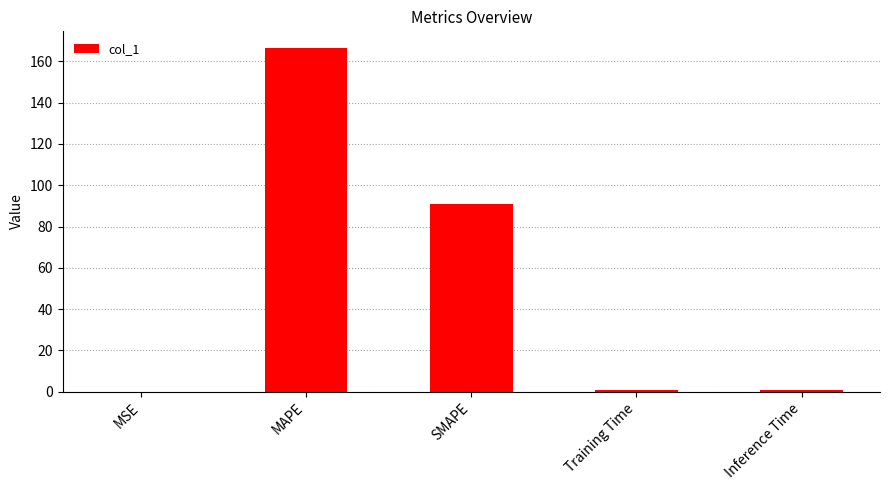

What is the change in value from MSE to MAPE?

+166.2